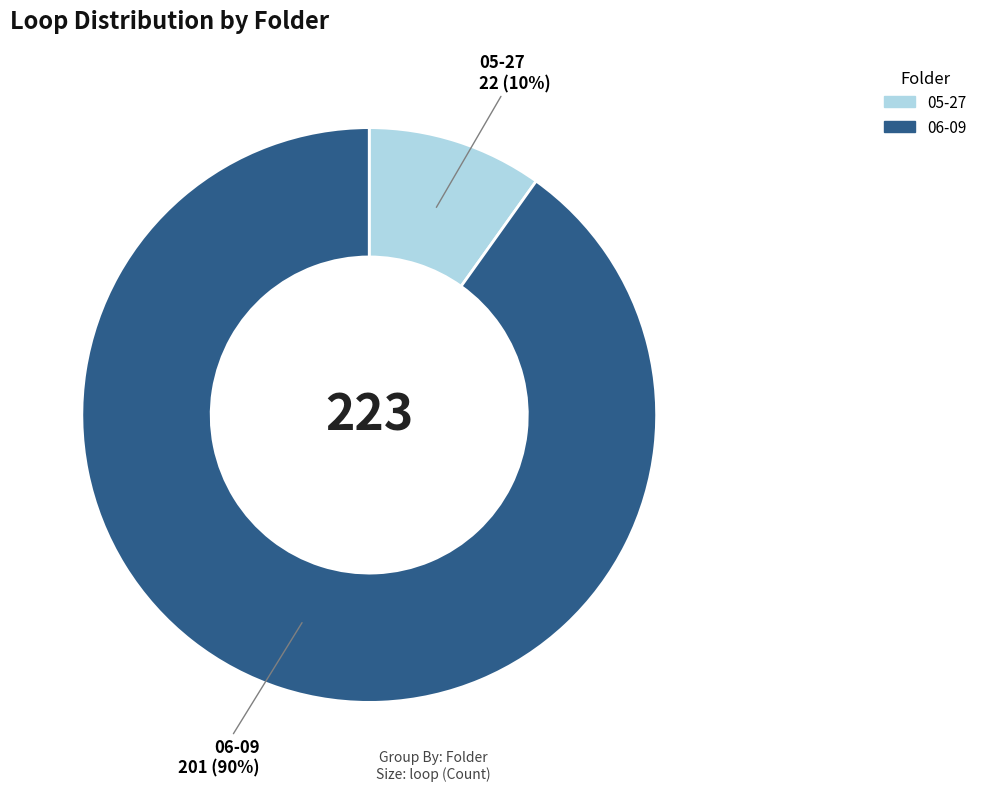

Is the sum of 05-27 and 06-09 greater than half?

Yes